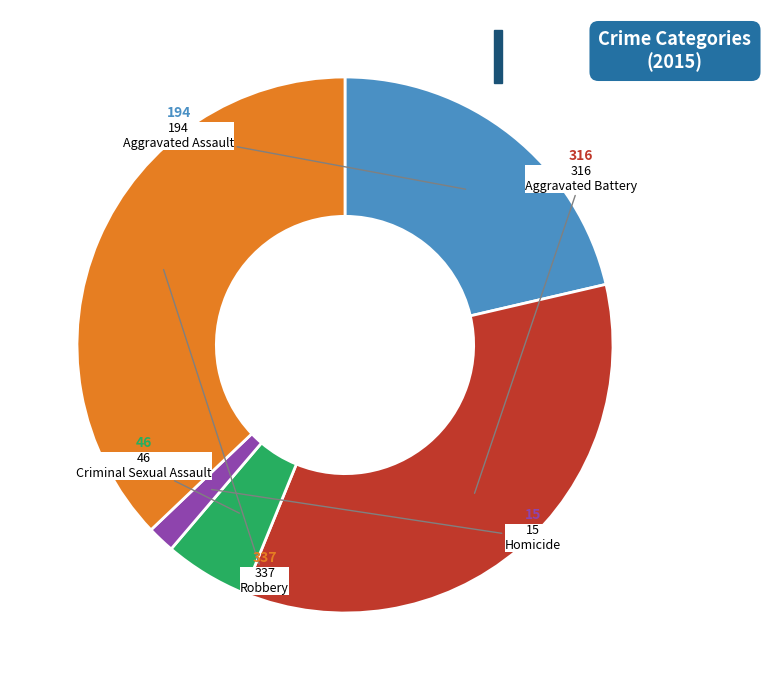

Do Homicide and Aggravated Assault together represent more than half of the pie?

No